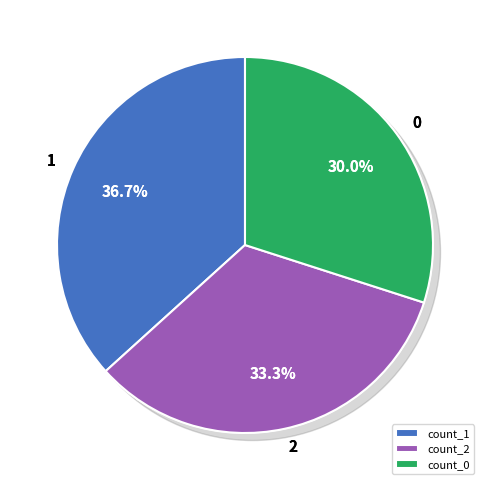

True or false: 2 accounts for 33% of the total.

True